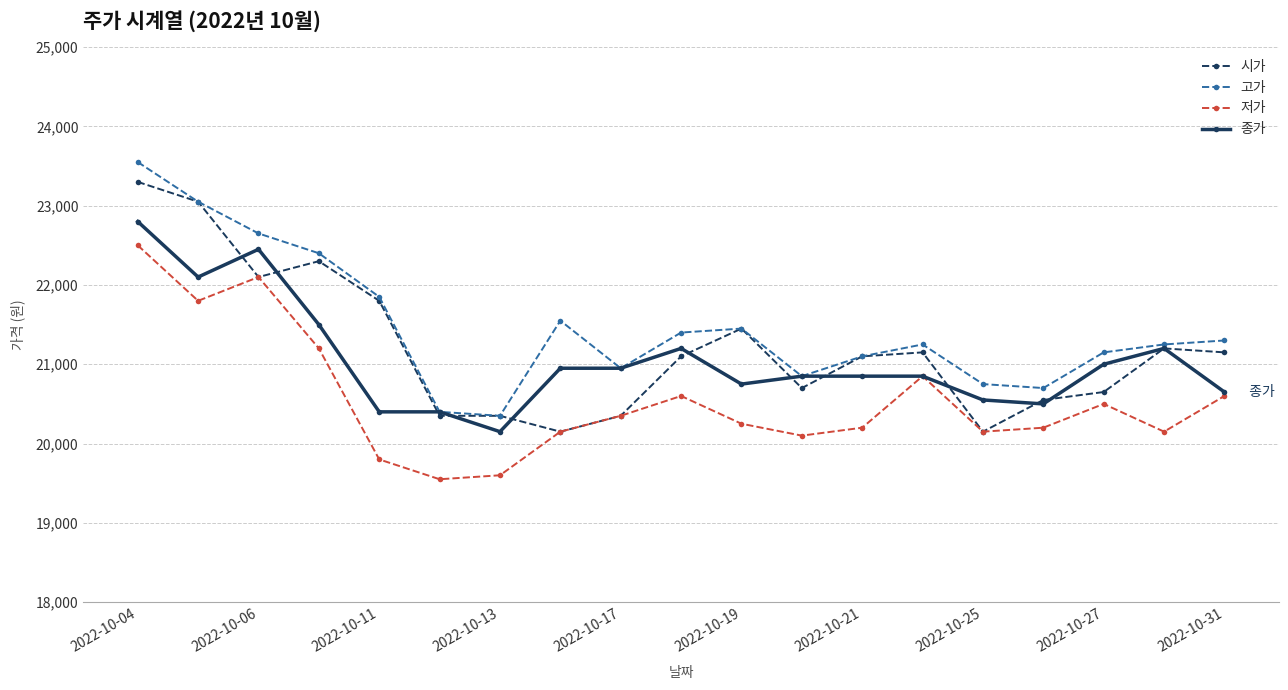

What are all the series names shown in the legend?

시가, 고가, 저가, 종가